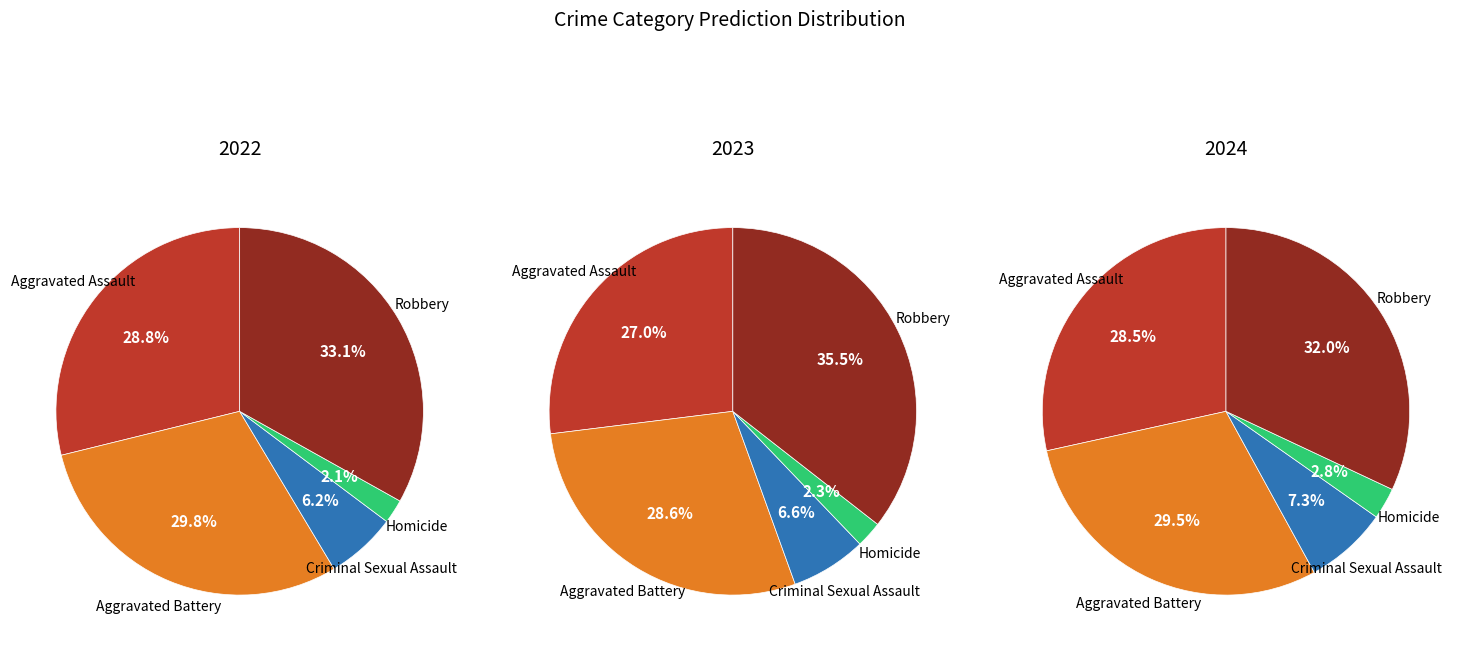

The Aggravated Assault slice represents 20% of the pie. True or false?

False